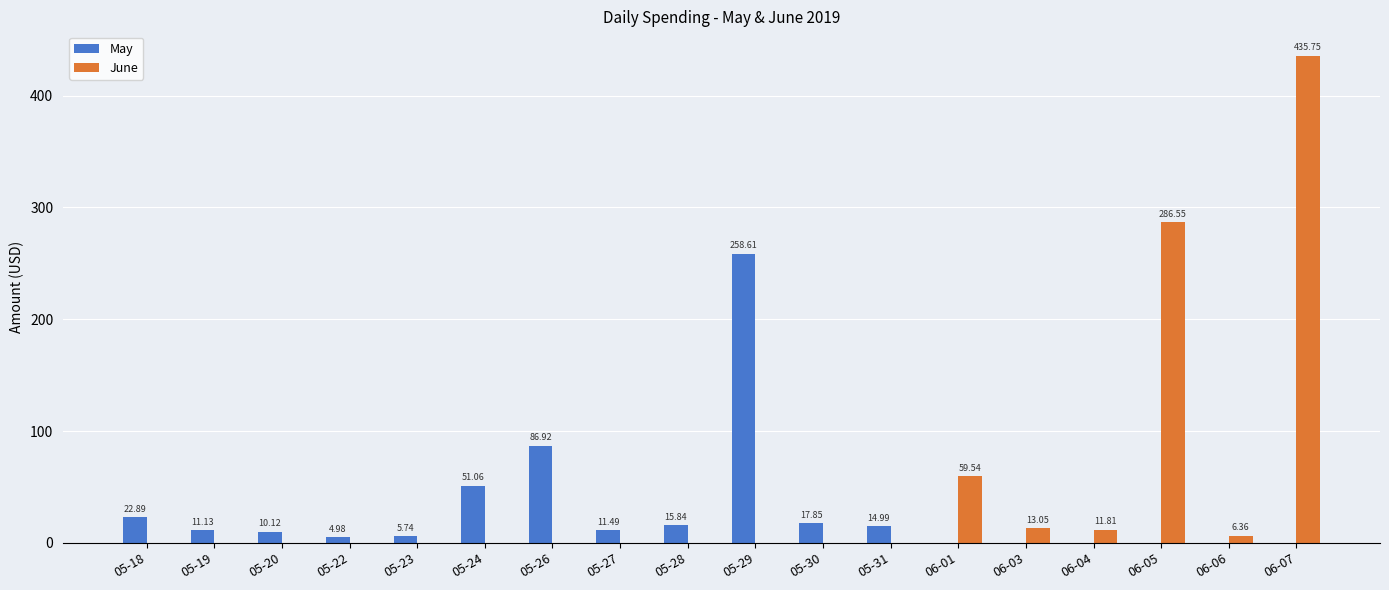

Is the value of May at 05-31 greater than the value of June at 05-26?

Yes